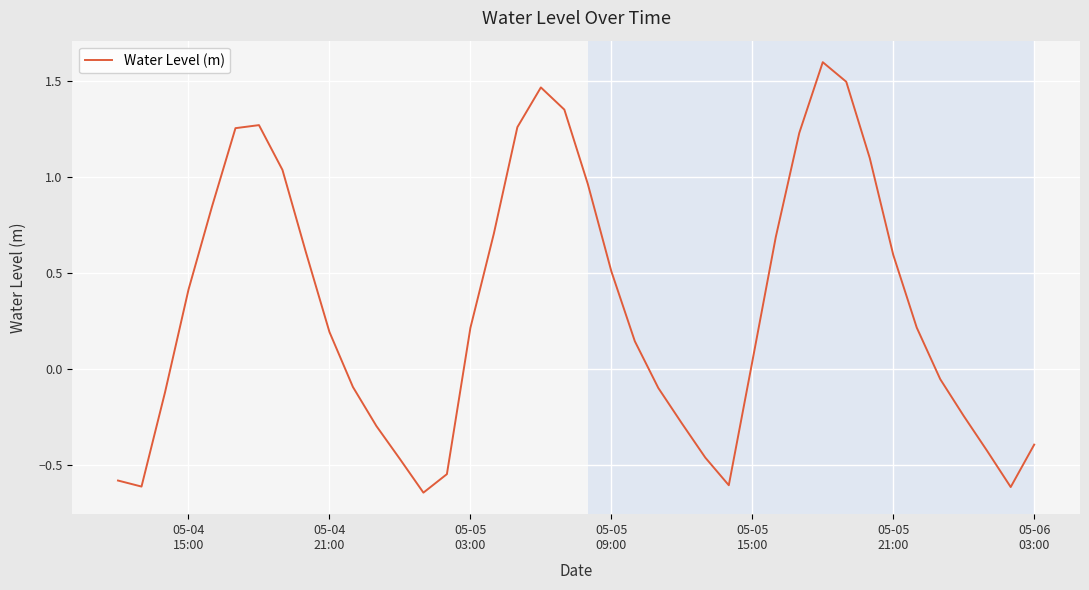

What is the greatest value displayed?

1.6